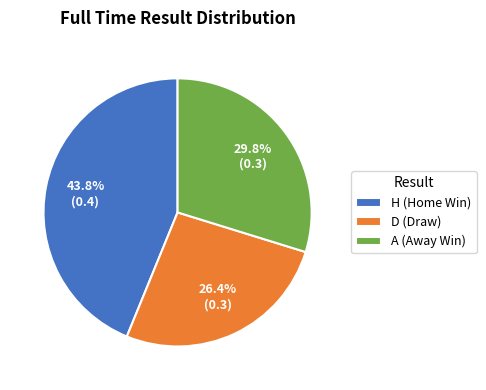

How many segments does this pie chart have?

3